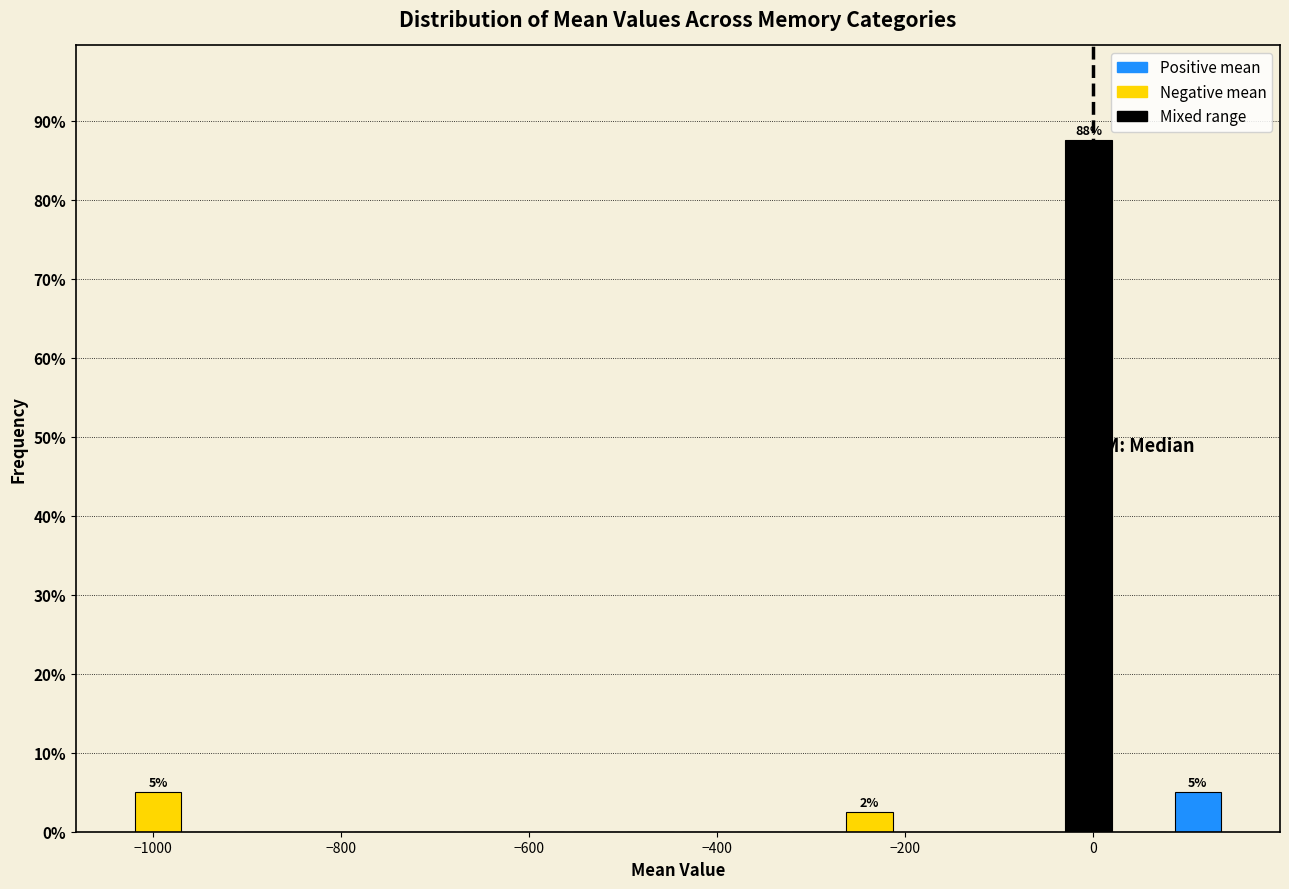

Read against the x-axis, roughly where is the centre of the tallest bar?

0